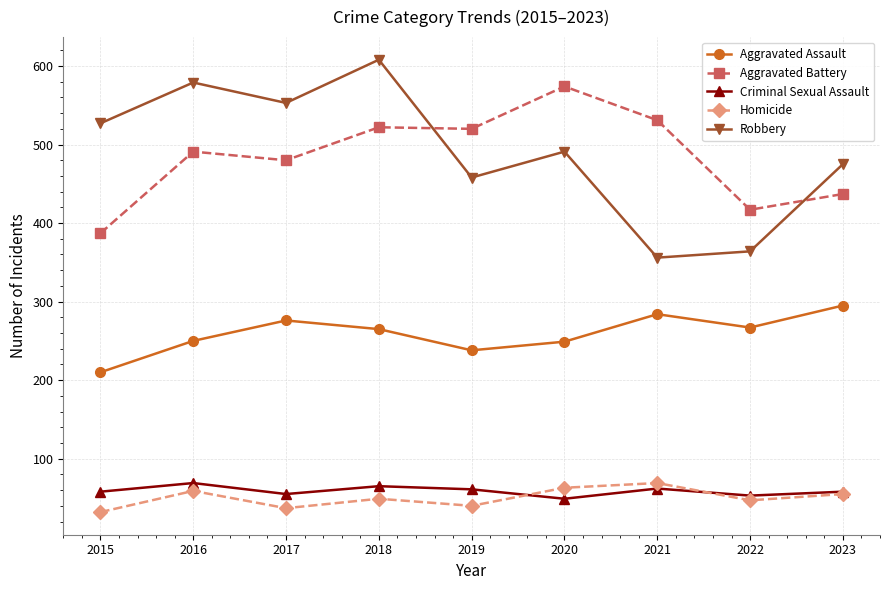

What is the greatest value displayed?

608